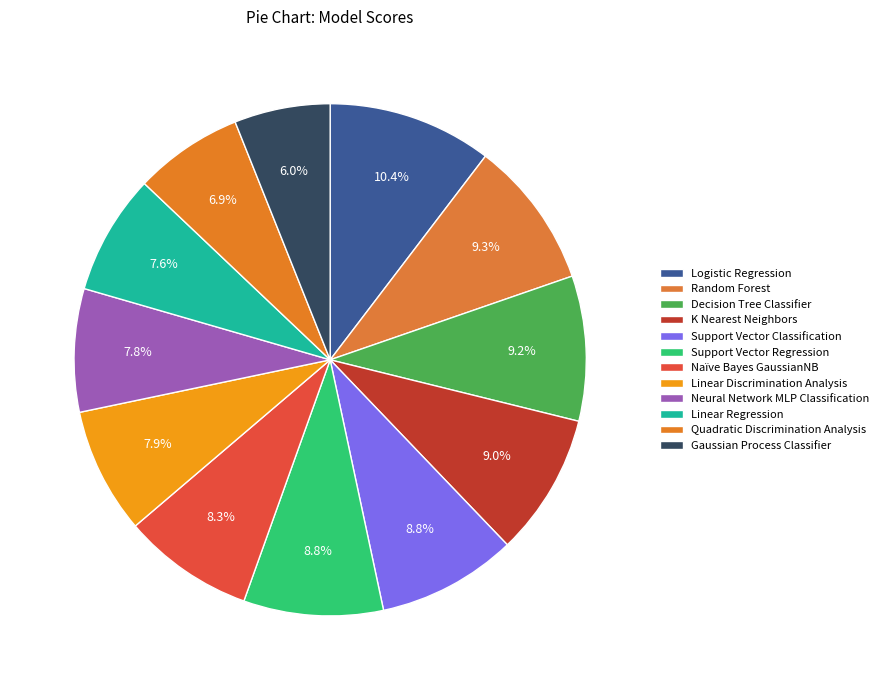

What is the smallest slice in the pie chart?

Gaussian Process Classifier